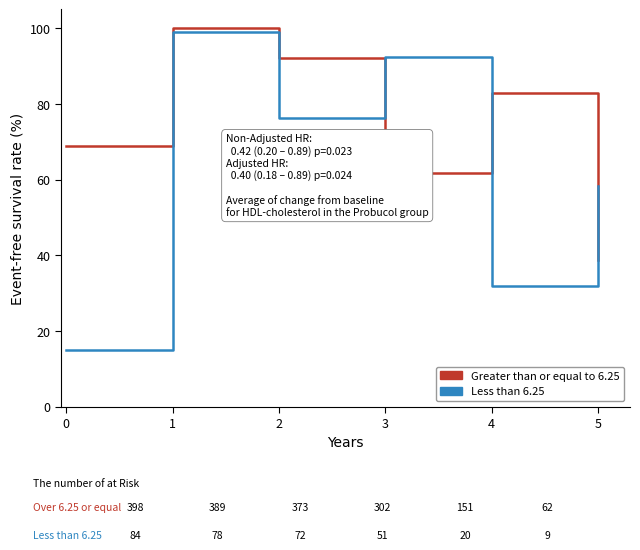

Rank the categories by Greater than or equal to 6.25 value from lowest to highest.

5, 3, 0, 4, 2, 1